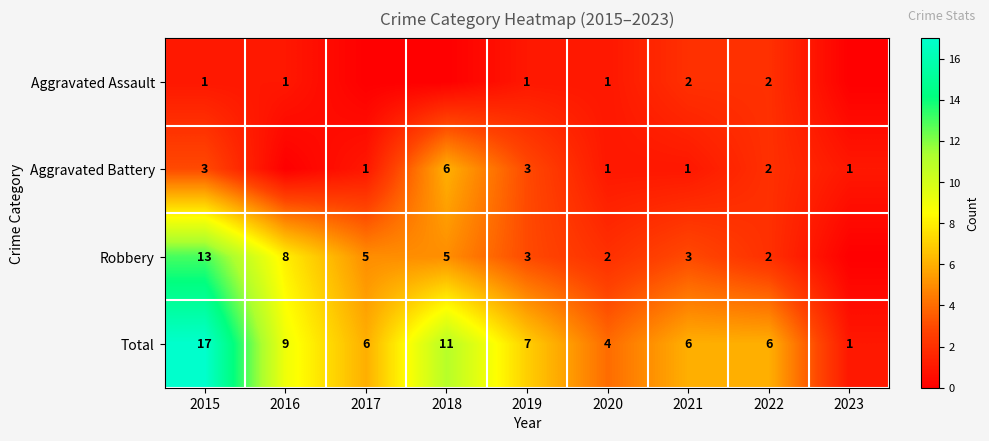

Where does the Total series first go above 6?

2015